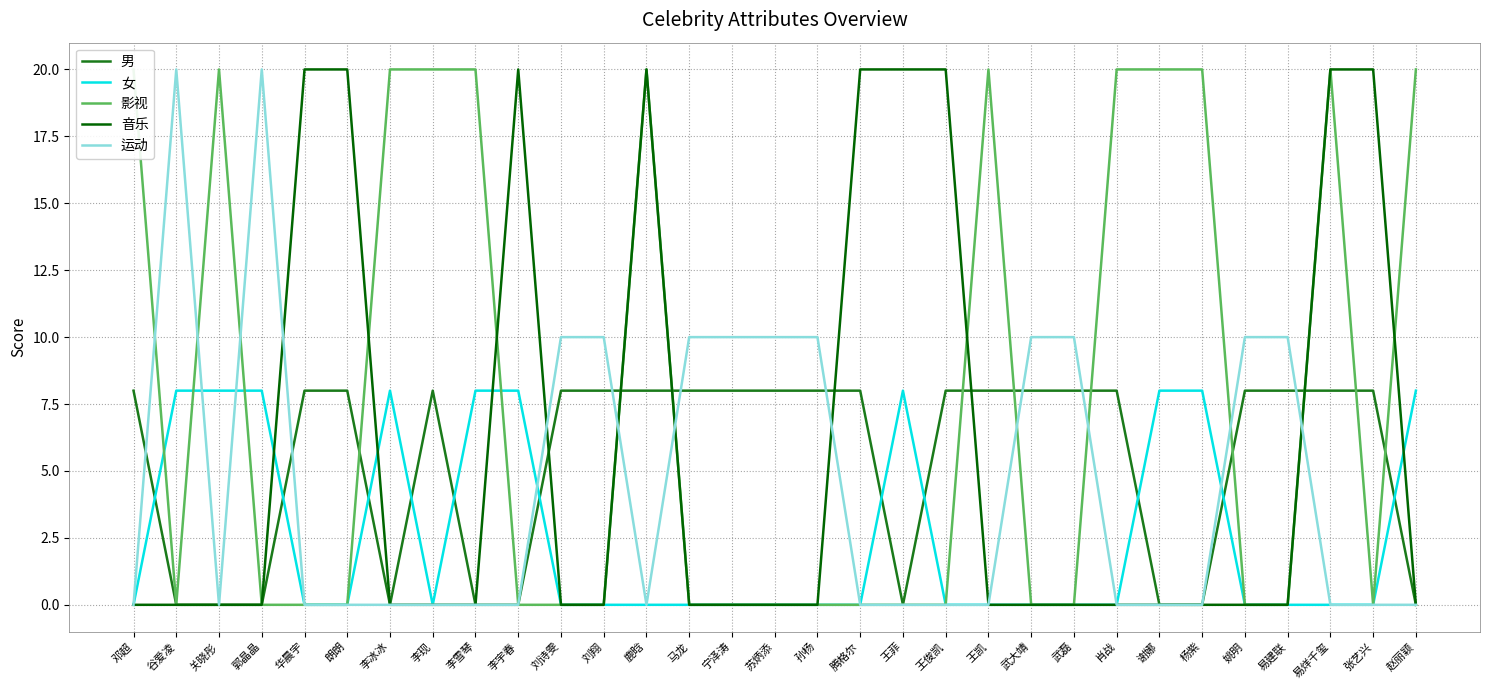

What is the sum of all 音乐 values?

180